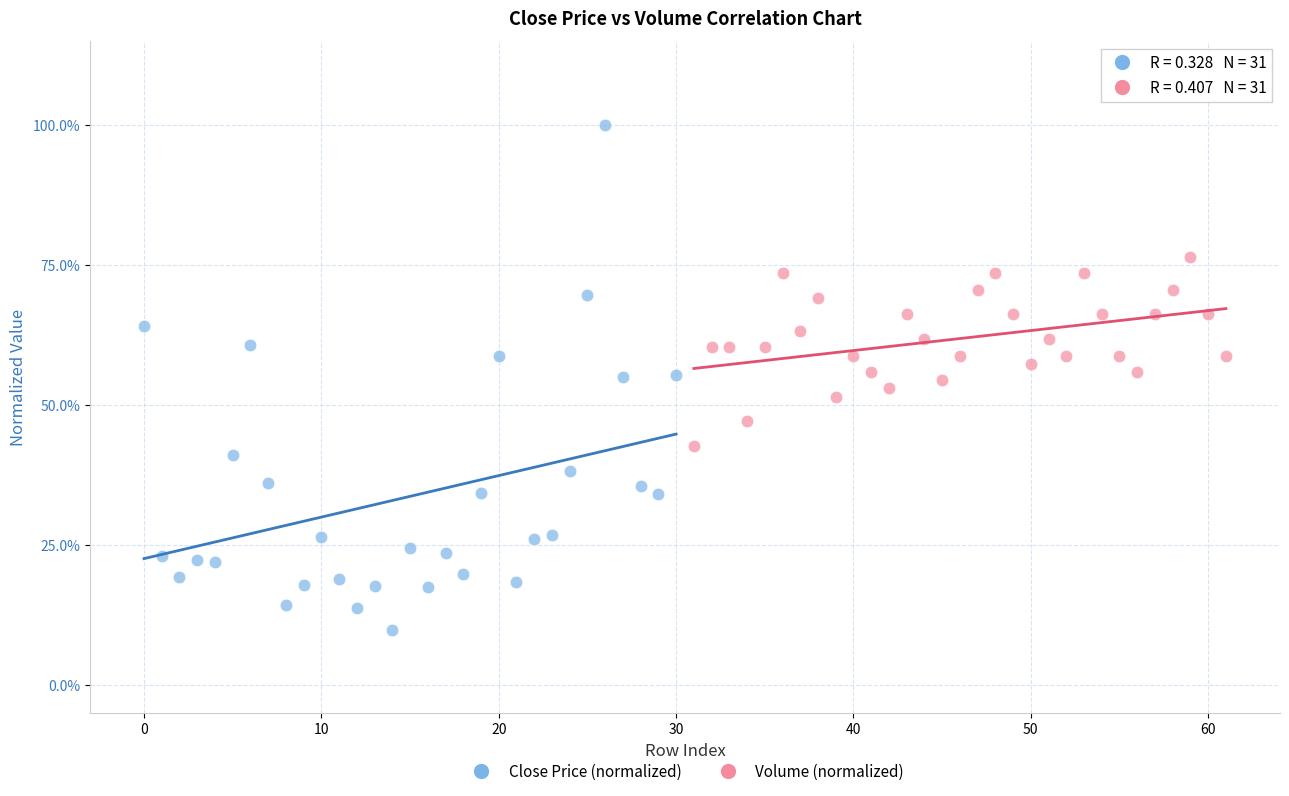

Which series reaches the maximum Y coordinate?

Close Price (normalized)